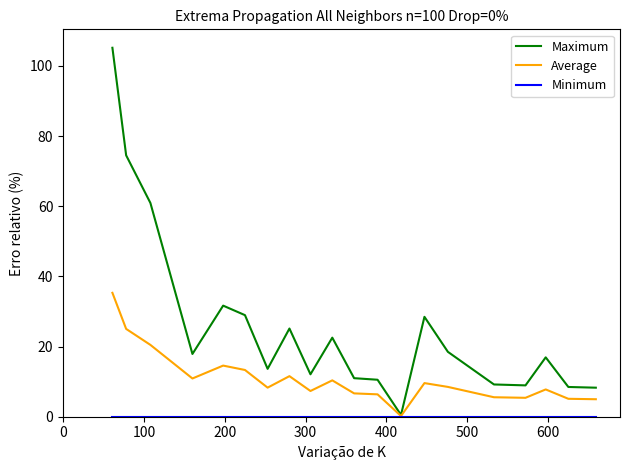

What is the difference between the maximum and minimum values in the Average series?

35.1